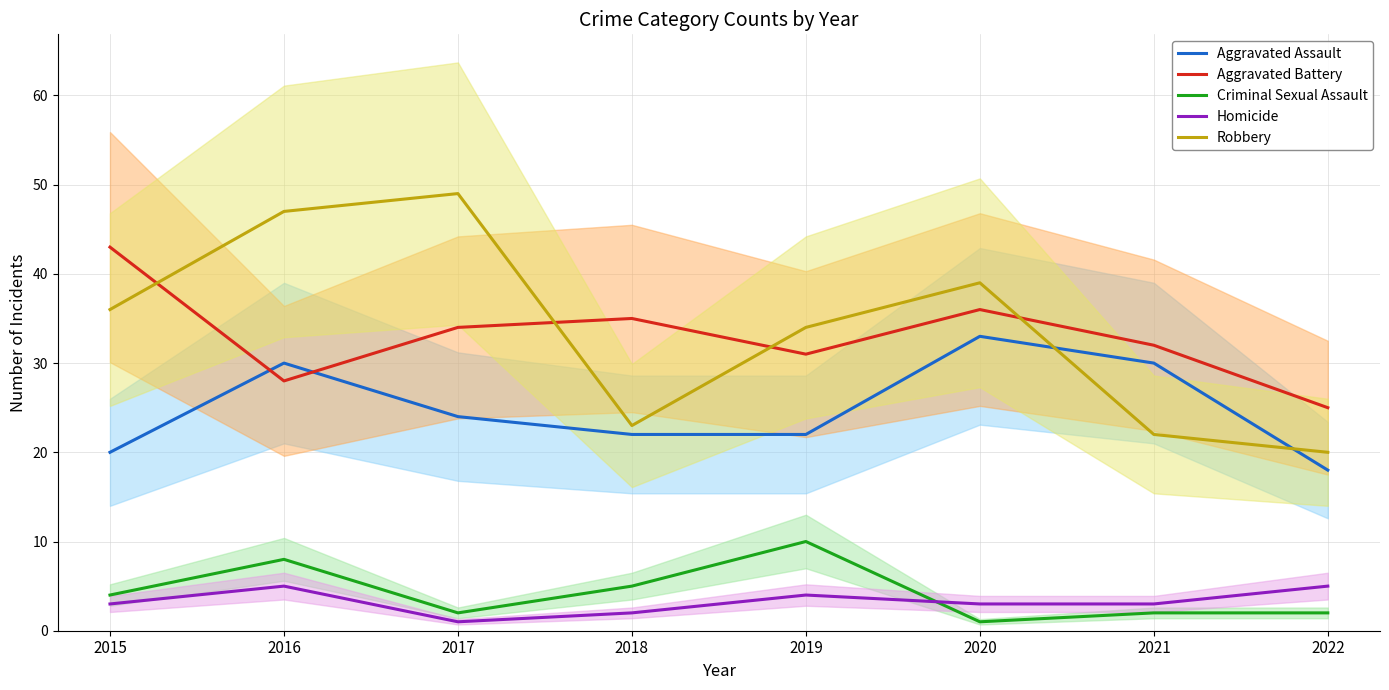

What is the value of the Aggravated Assault point at the 1st from the left?

20